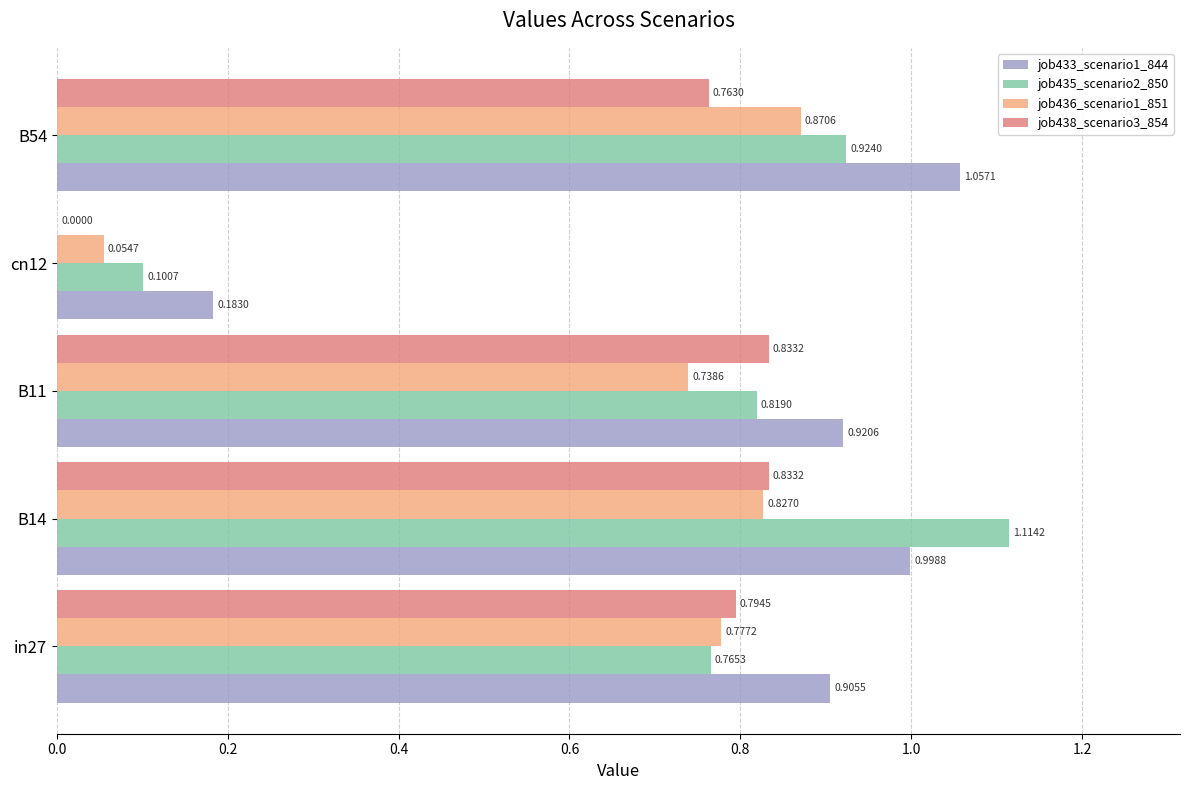

Which series has the largest total across all categories?

job433_scenario1_844